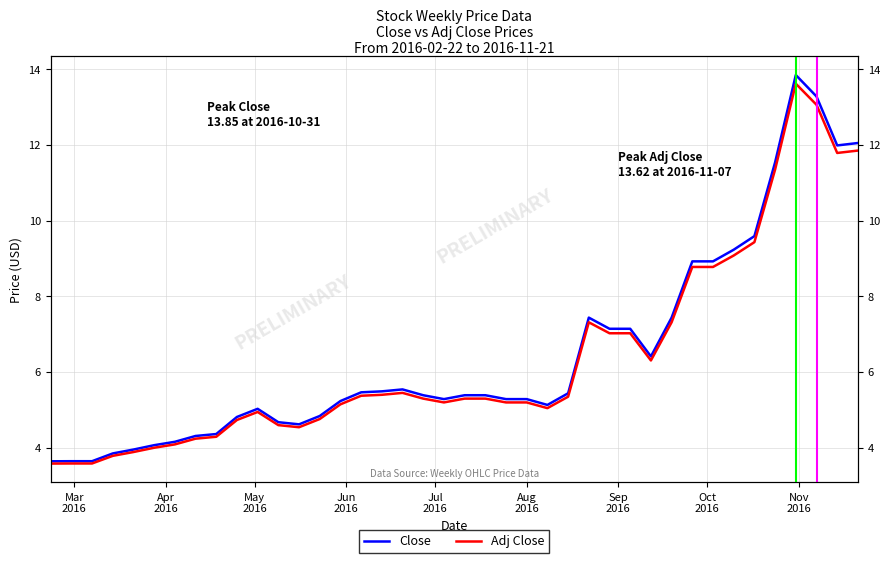

True or false: Close and Adj Close cross at least once.

False